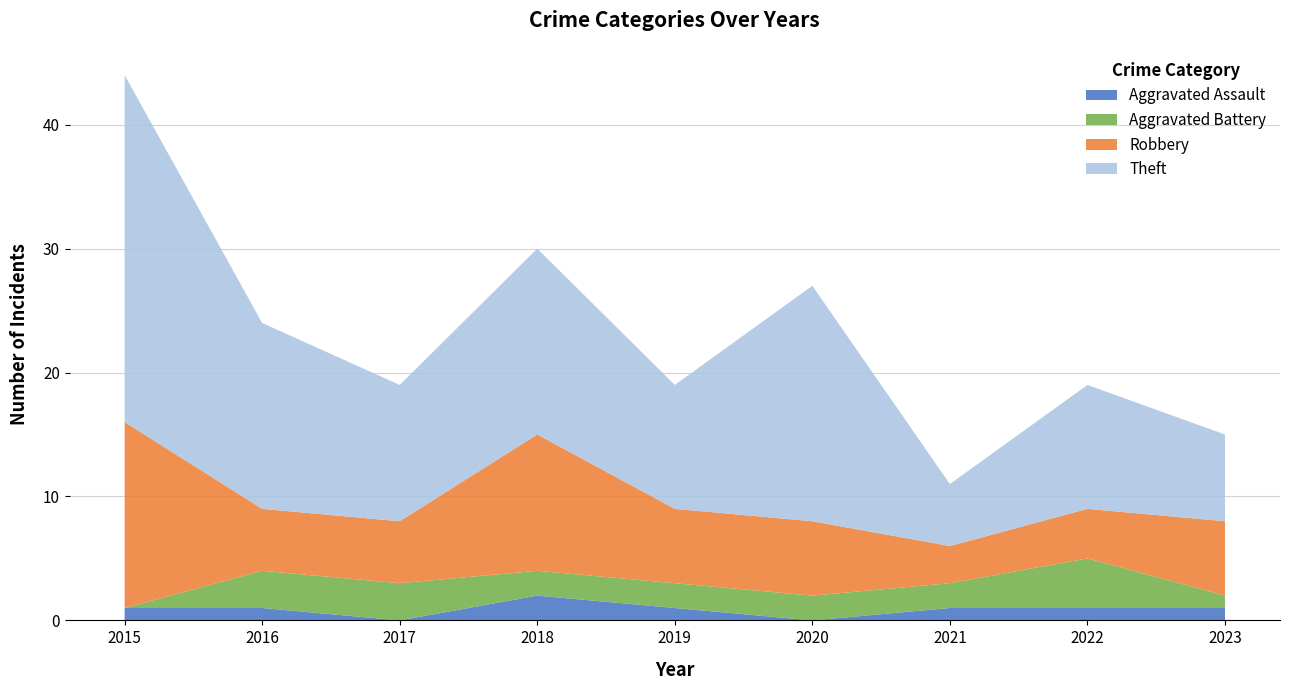

Reading right to left, list all the values displayed in this chart.

Aggravated Assault: 1	1	1	0	1	2	0	1	1
Aggravated Battery: 1	4	2	2	2	2	3	3	0
Robbery: 6	4	3	6	6	11	5	5	15
Theft: 7	10	5	19	10	15	11	15	28